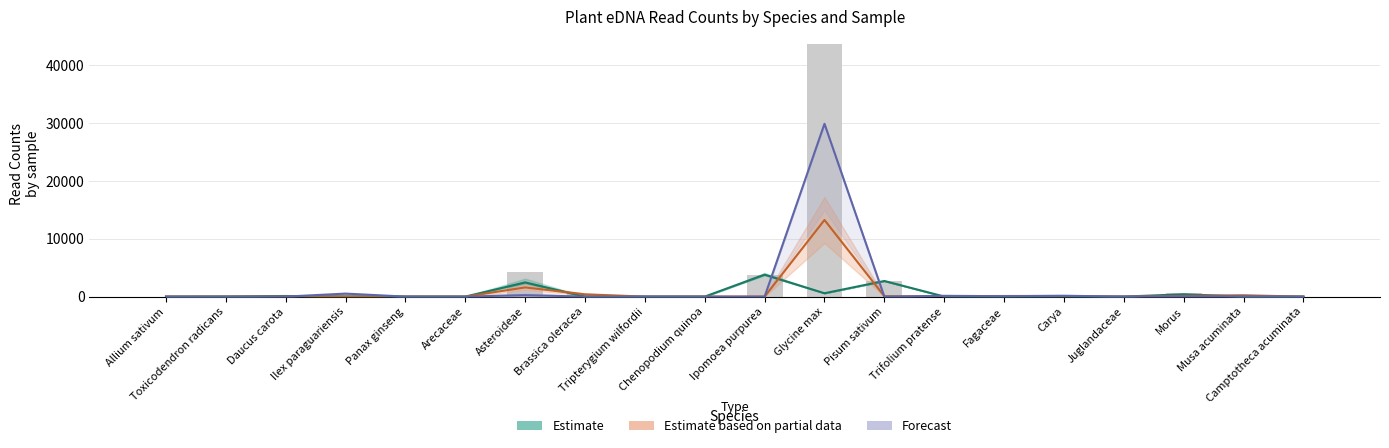

What is the label of the 12th bar from the right?

Tripterygium wilfordii